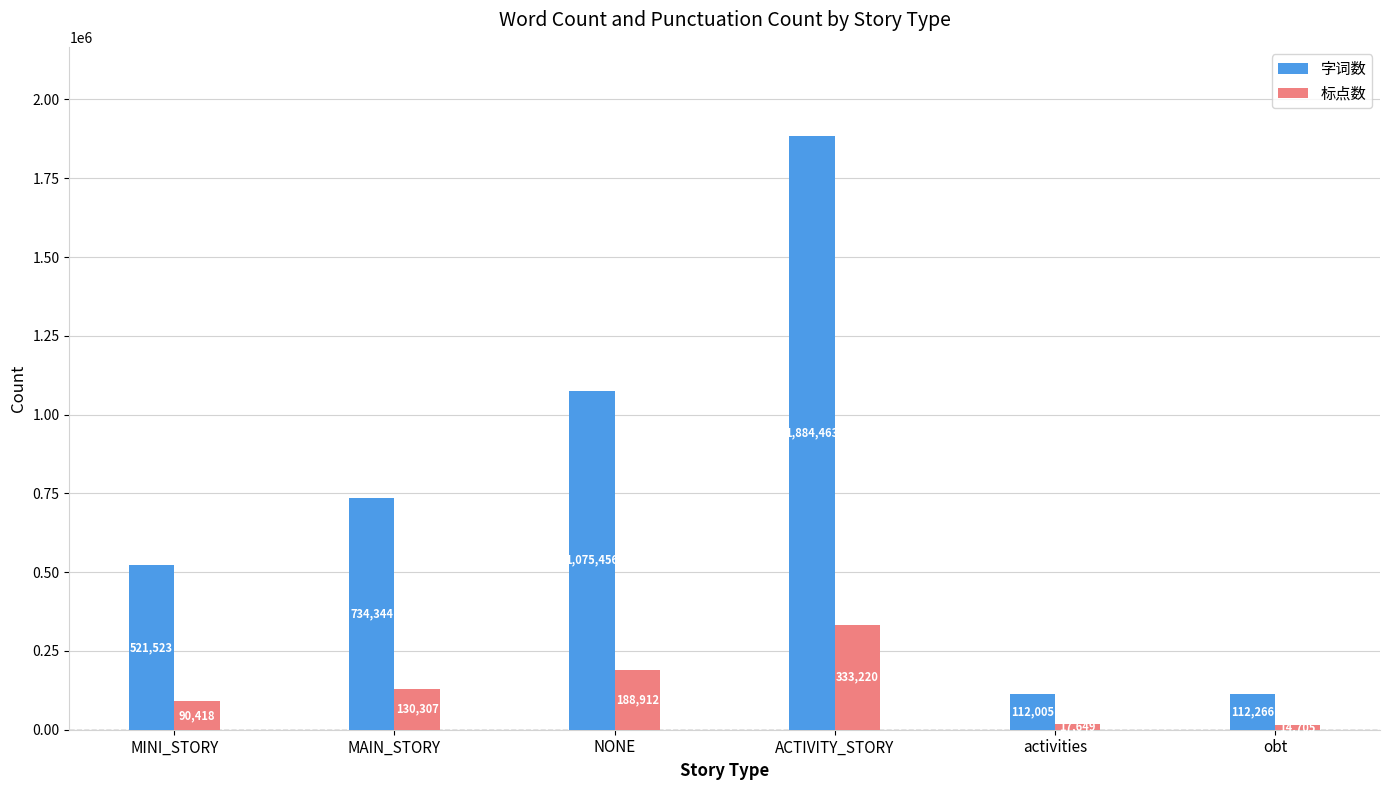

Does the chart contain stacked bars?

No